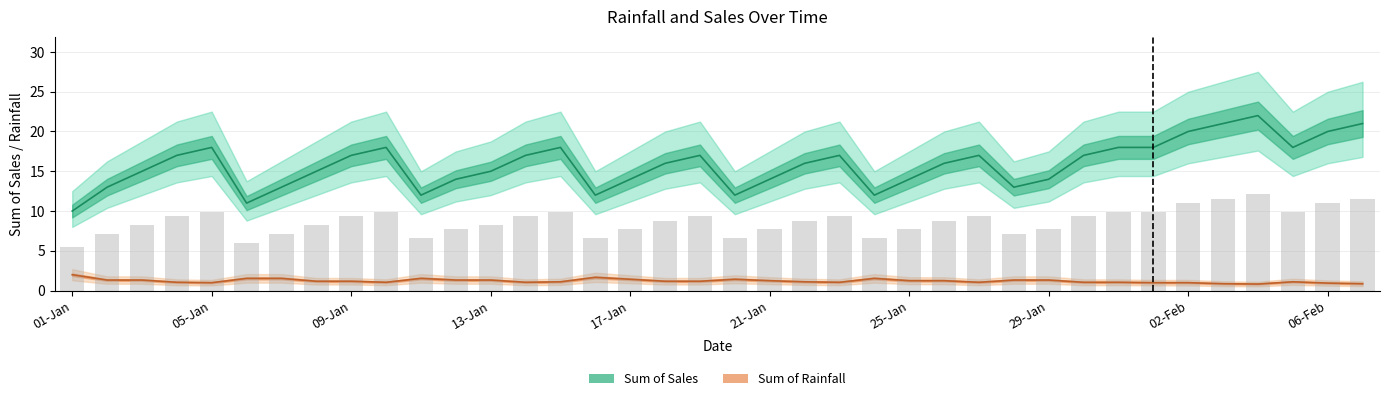

What position from the right is 01-Jan?

38